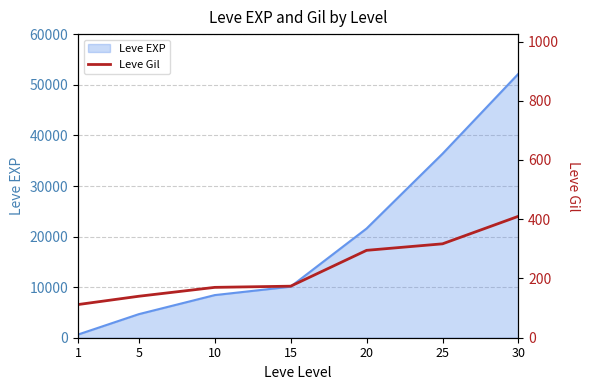

Which label corresponds to the smallest value in the chart?

1